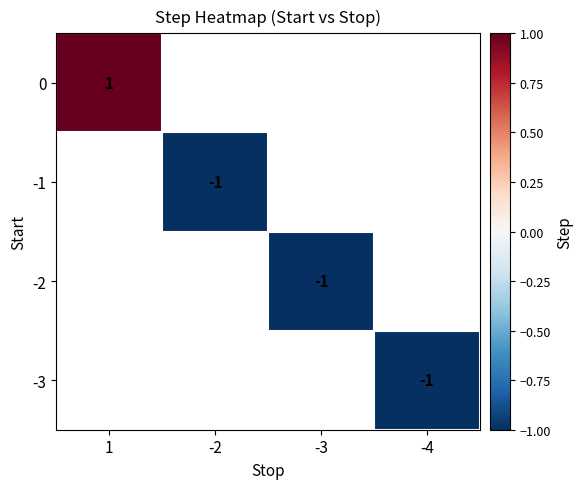

True or false: -3 has a value of 0 at -4.

False